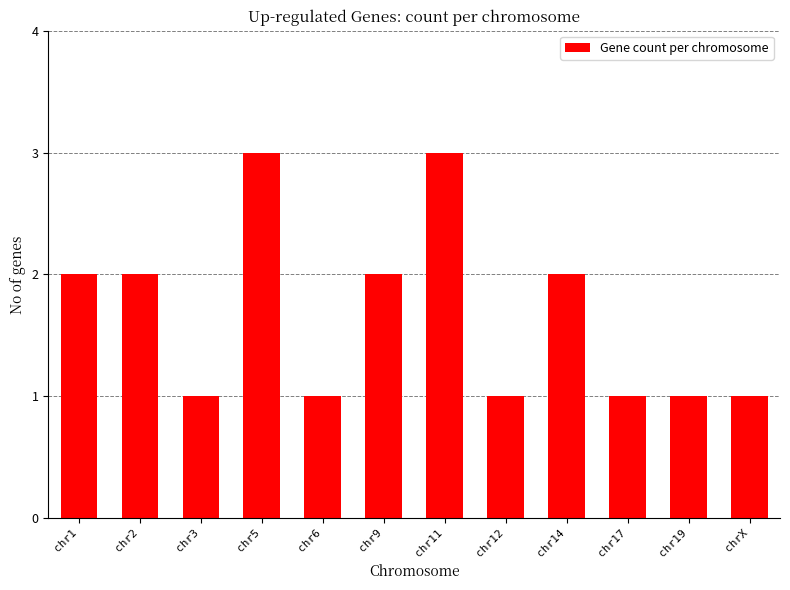

The value at chr2 is 2. True or false?

True